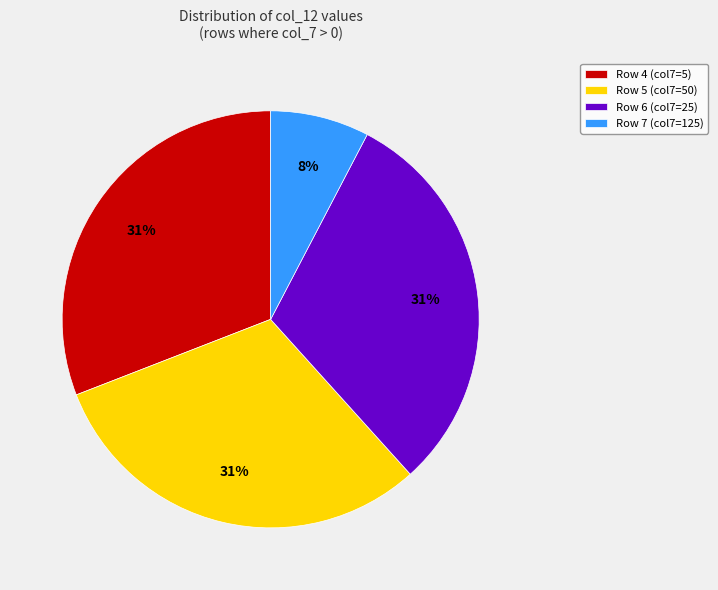

Which category has the smallest portion of the pie?

Row 7 (col7=125)